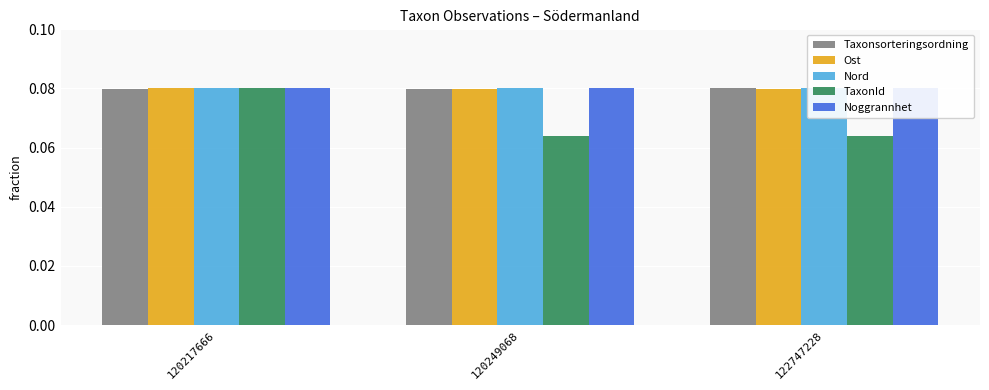

What is the value of the TaxonId bar at the 1st from the left?

0.1